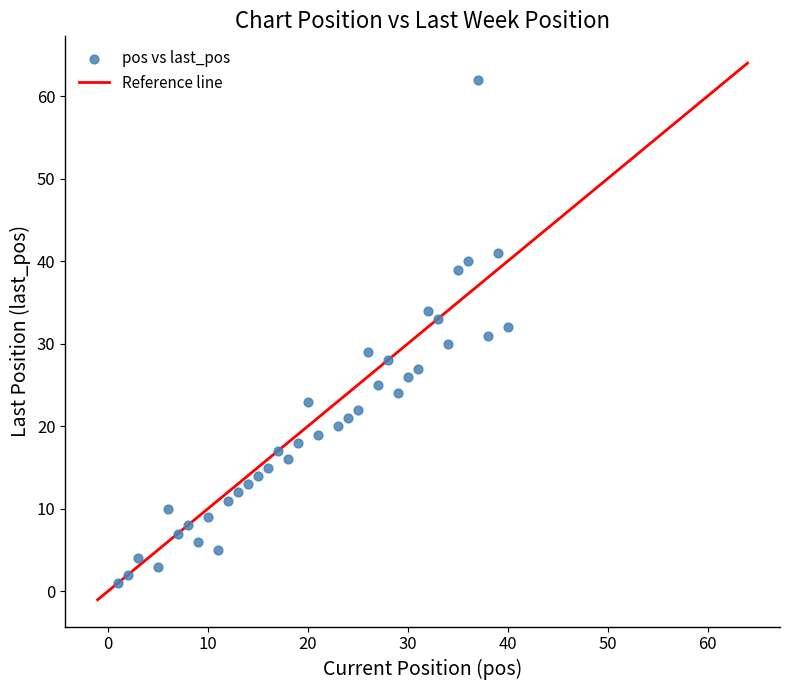

What is the range of X values (max minus min)?

39